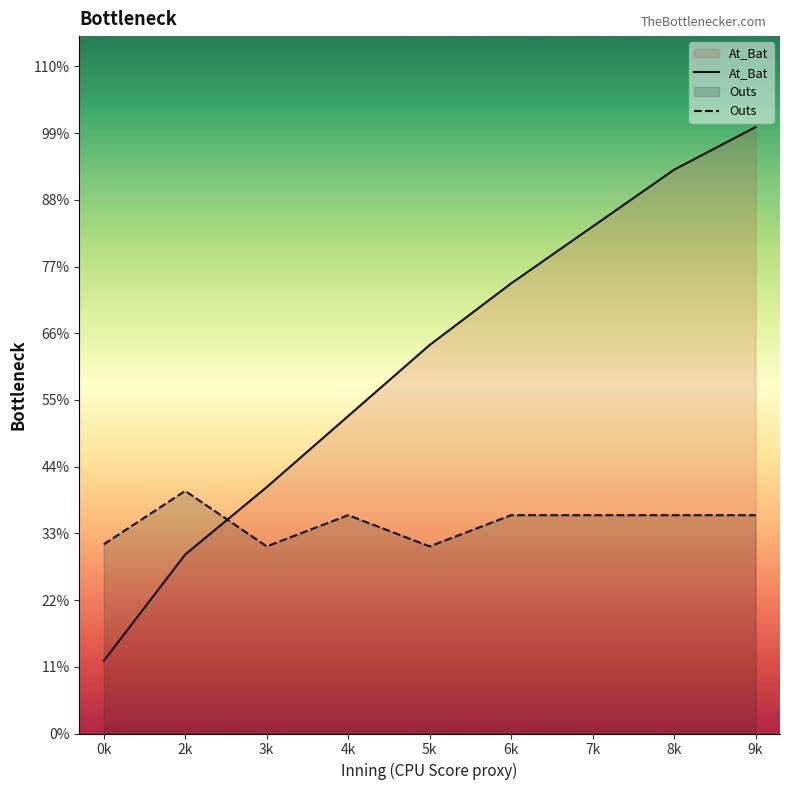

Rank the categories by Outs value from lowest to highest.

3k, 5k, 0k, 4k, 6k, 7k, 8k, 9k, 2k